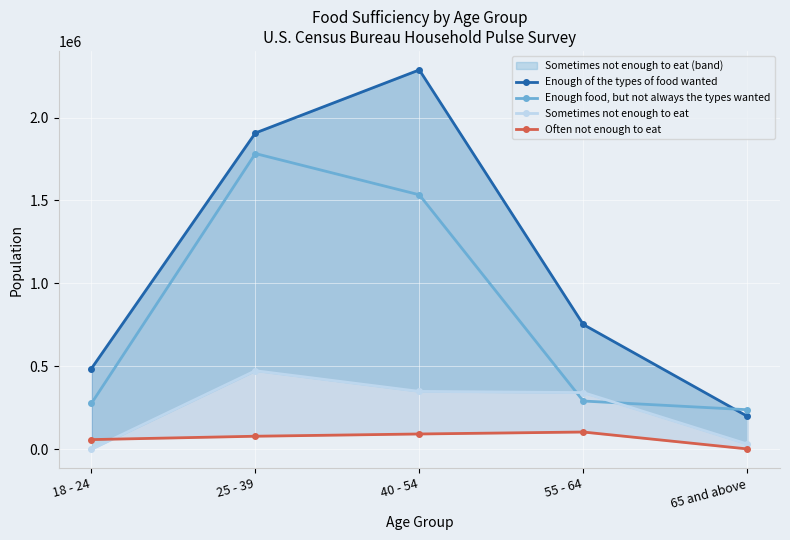

What is the sum of the Sometimes not enough to eat values at 25 - 39 and 18 - 24?

473221